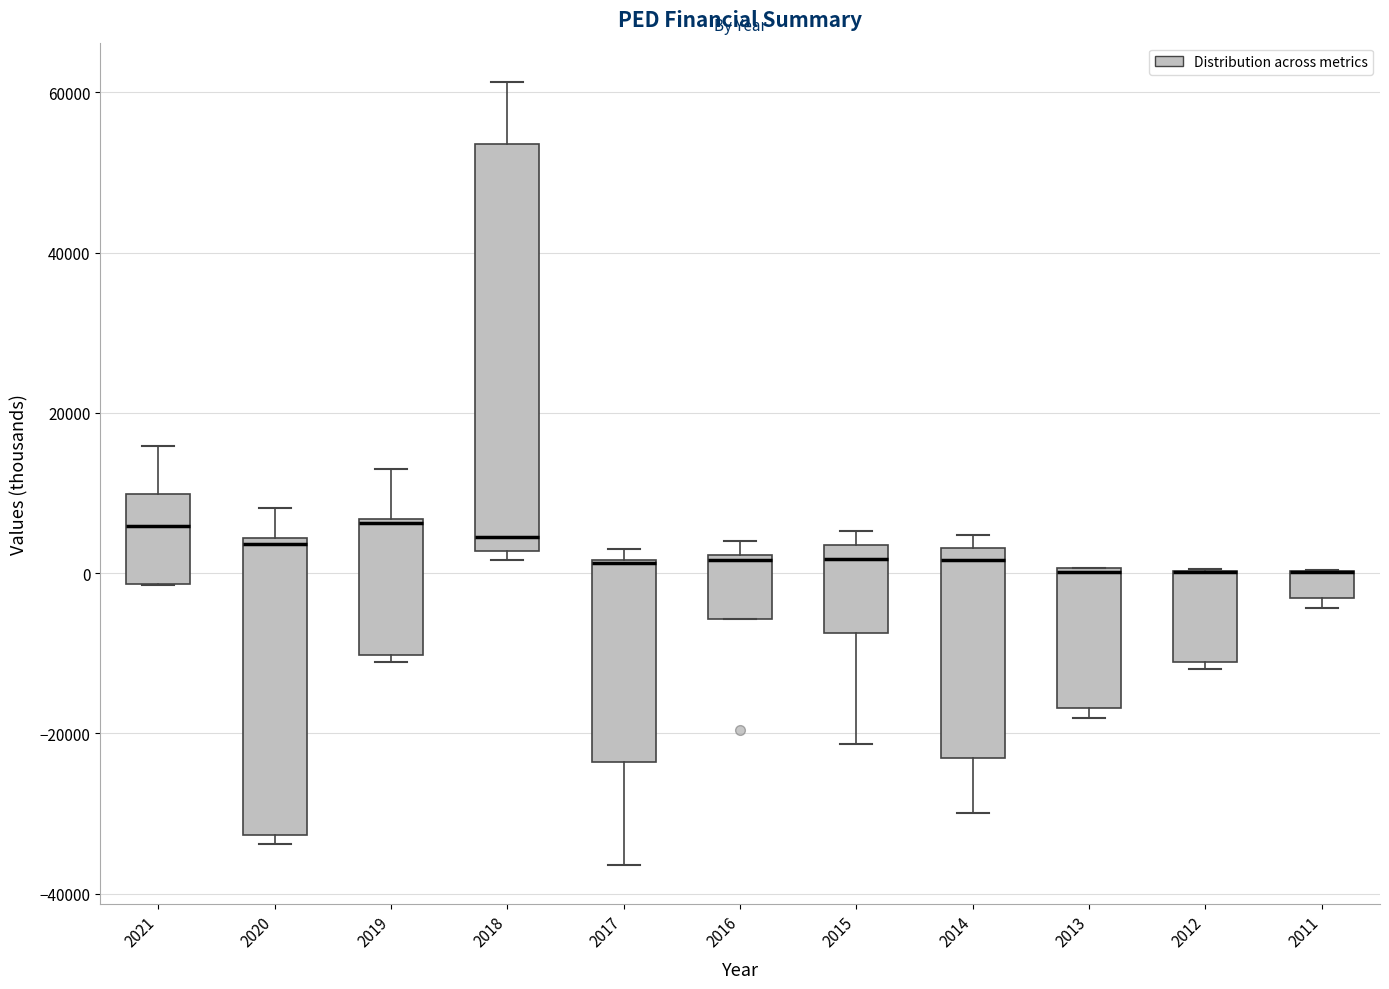

Comparing the boxes themselves (not the whiskers), which one is the tallest?

2018